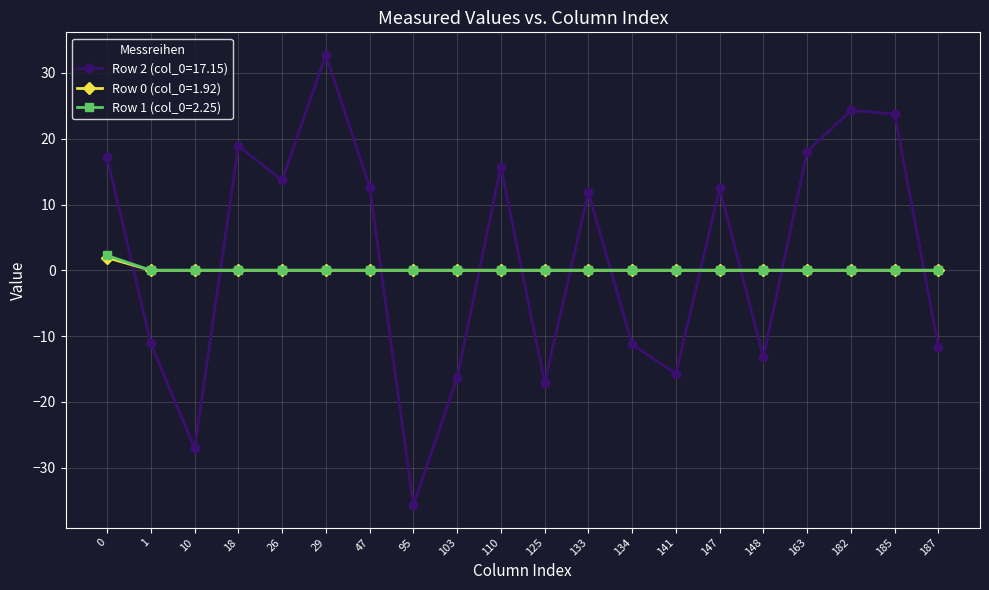

Which series has the largest total across all categories?

Row 2 (col_0=17.15)